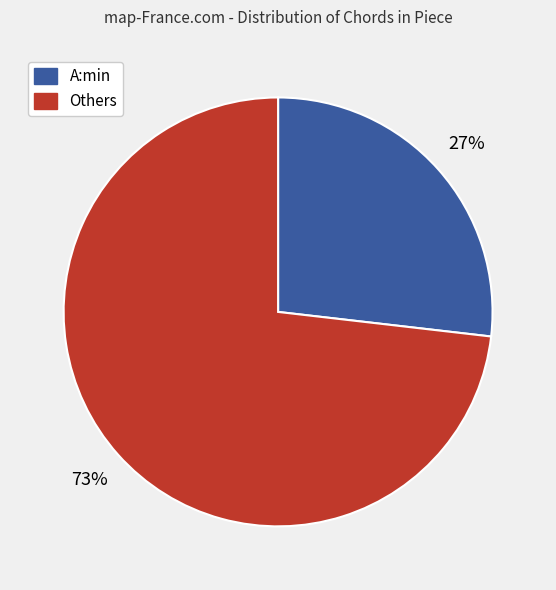

Rank the categories by value from highest to lowest.

Others, A:min